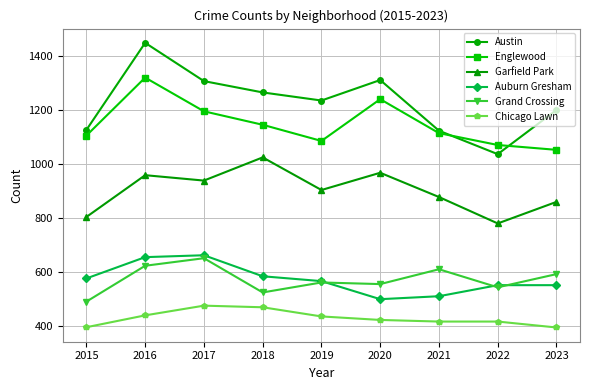

True or false: Englewood has more than 0 interior local peaks.

True